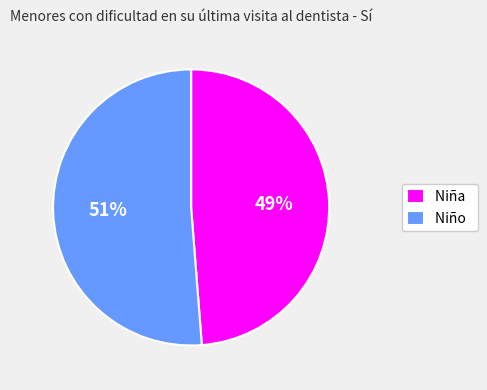

Is the sum of Niño and Niña greater than half?

Yes